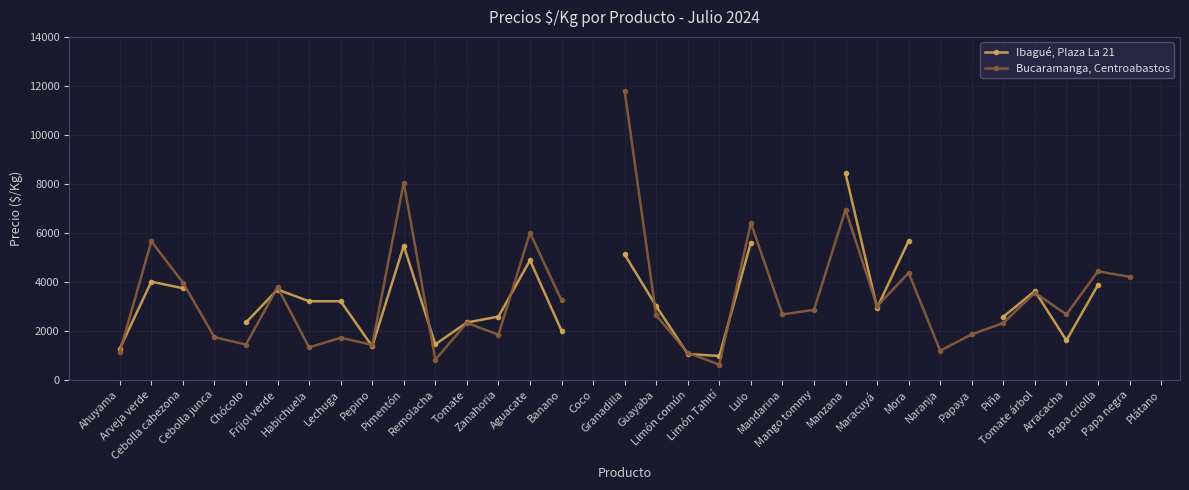

True or false: Bucaramanga, Centroabastos has a value of 275.9 at Limón Tahití.

False